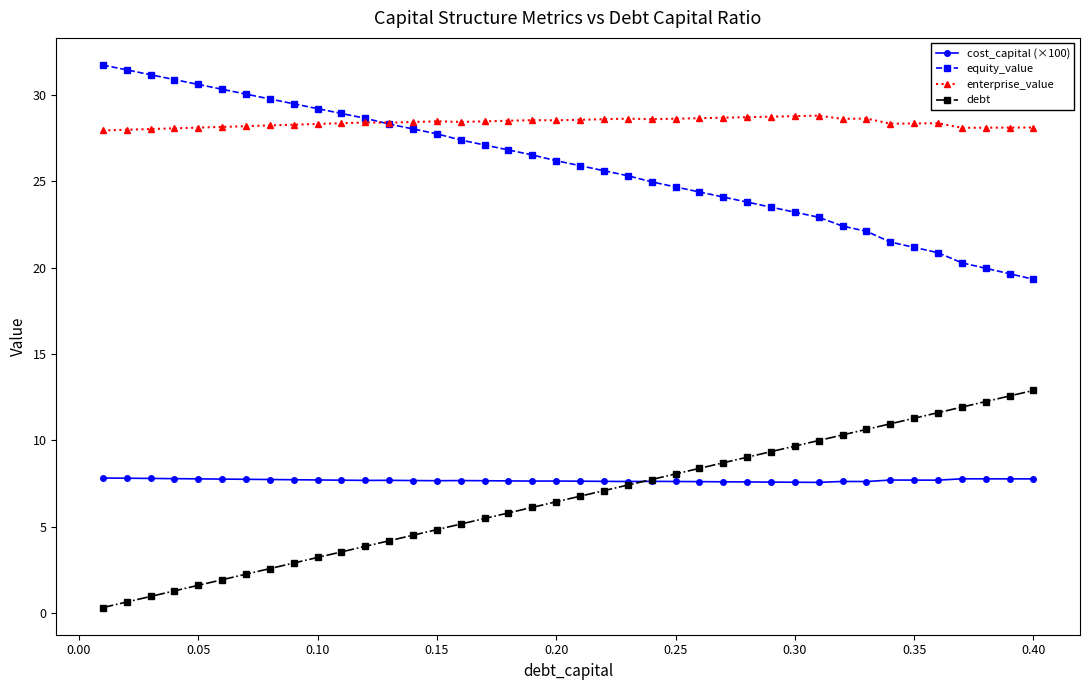

True or false: cost_capital (×100) and enterprise_value intersect in this chart.

False